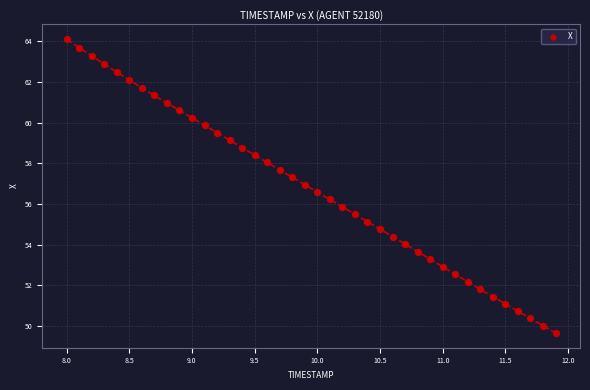

What is the range of Y values (max minus min)?

14.4